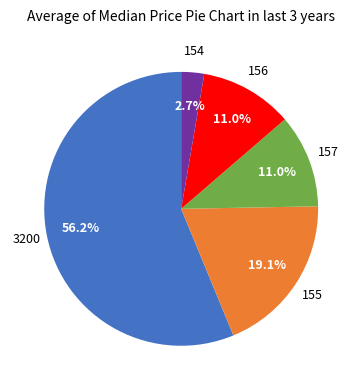

Is there a majority slice in this chart?

Yes